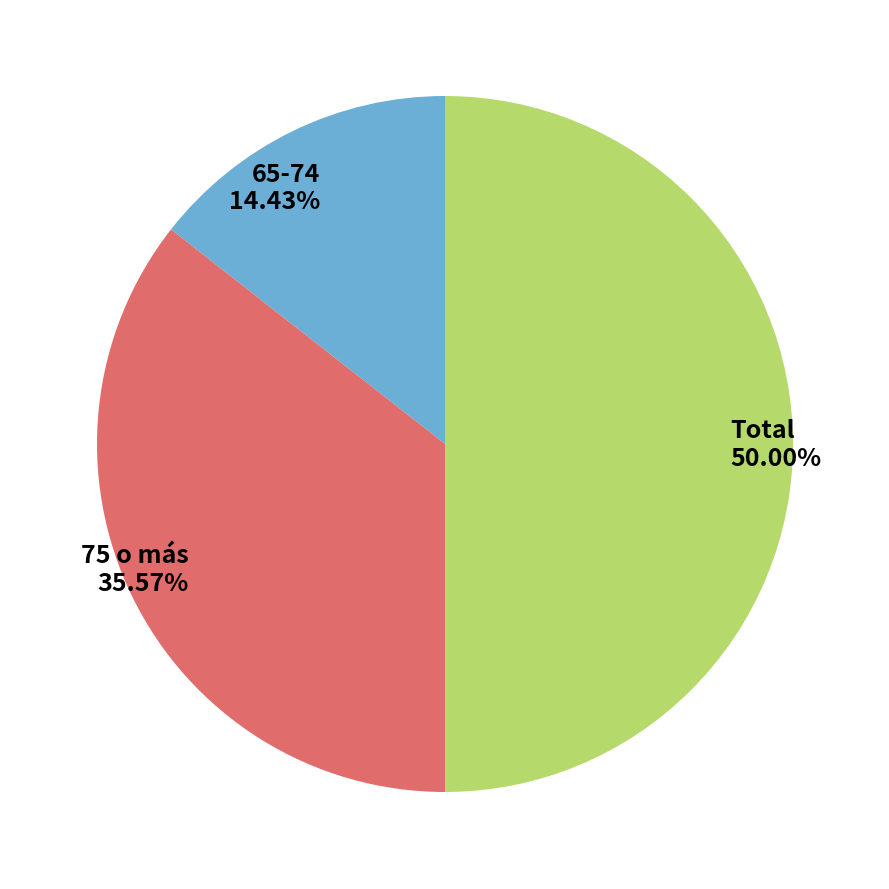

What portion of the pie excludes 65-74?

85.6%